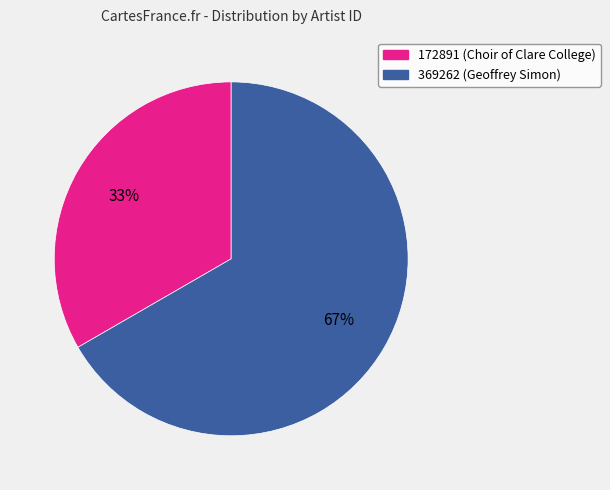

The 369262 slice represents 67% of the pie. True or false?

True